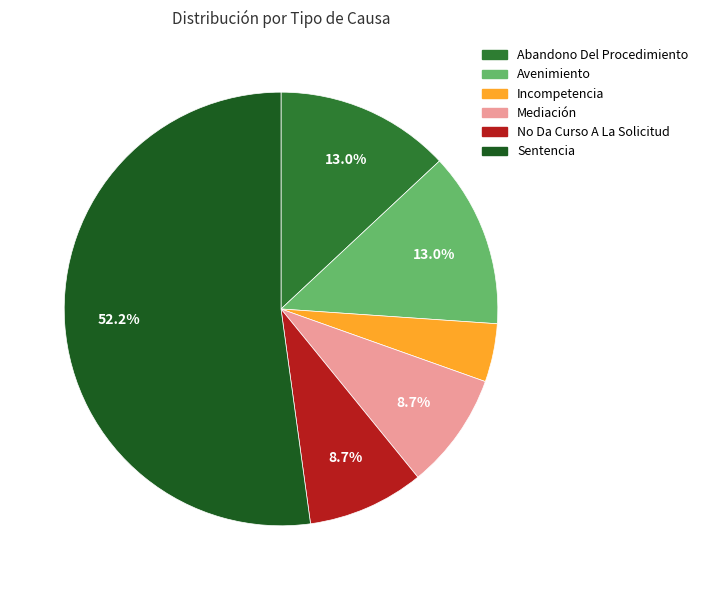

What percentage is the Abandono Del Procedimiento slice, to the nearest percent?

13%